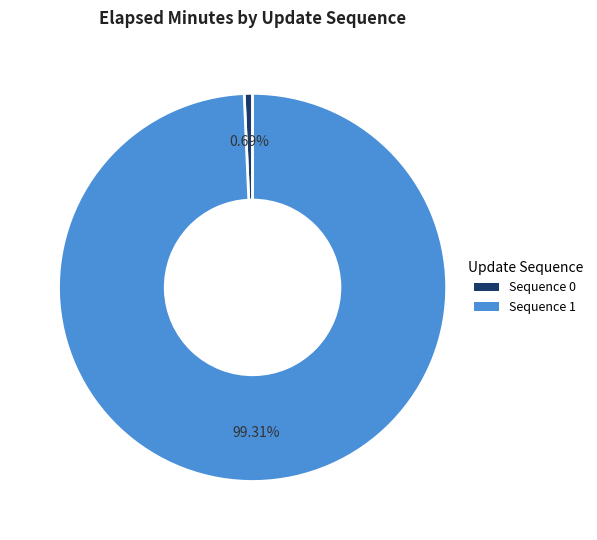

True or false: Sequence 1 accounts for 99% of the total.

True